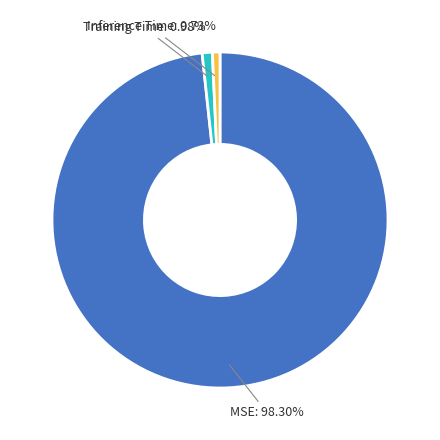

Is there any slice that represents more than half of the pie?

Yes